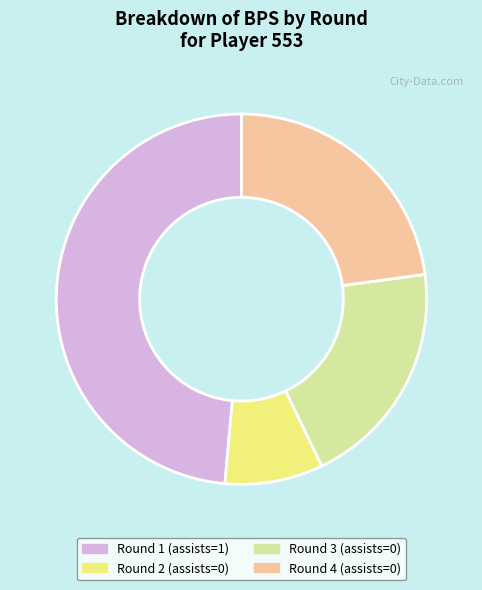

Is it true that Round 1 (assists=1) is 49% of the pie?

True